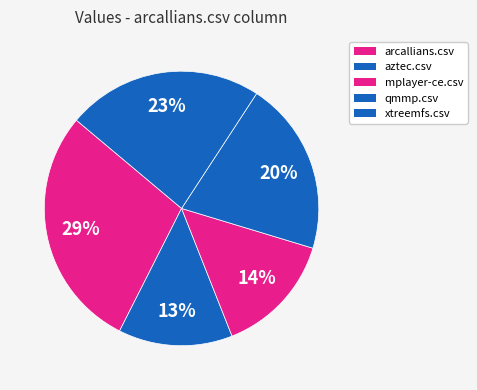

How many slices are in this pie chart?

5